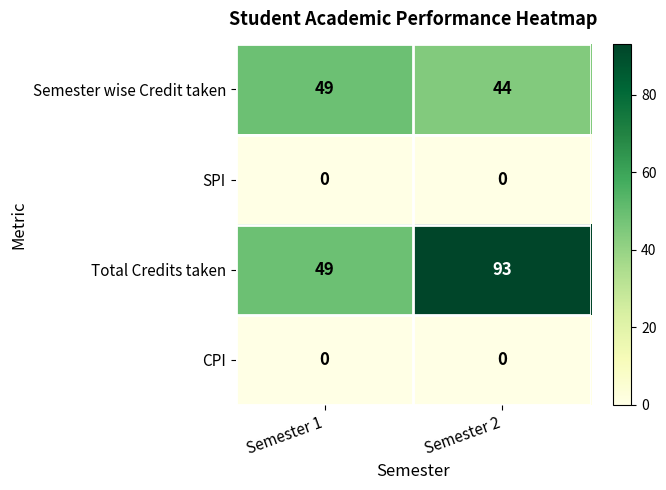

What is the spread (max minus min) of values at Semester 1?

49